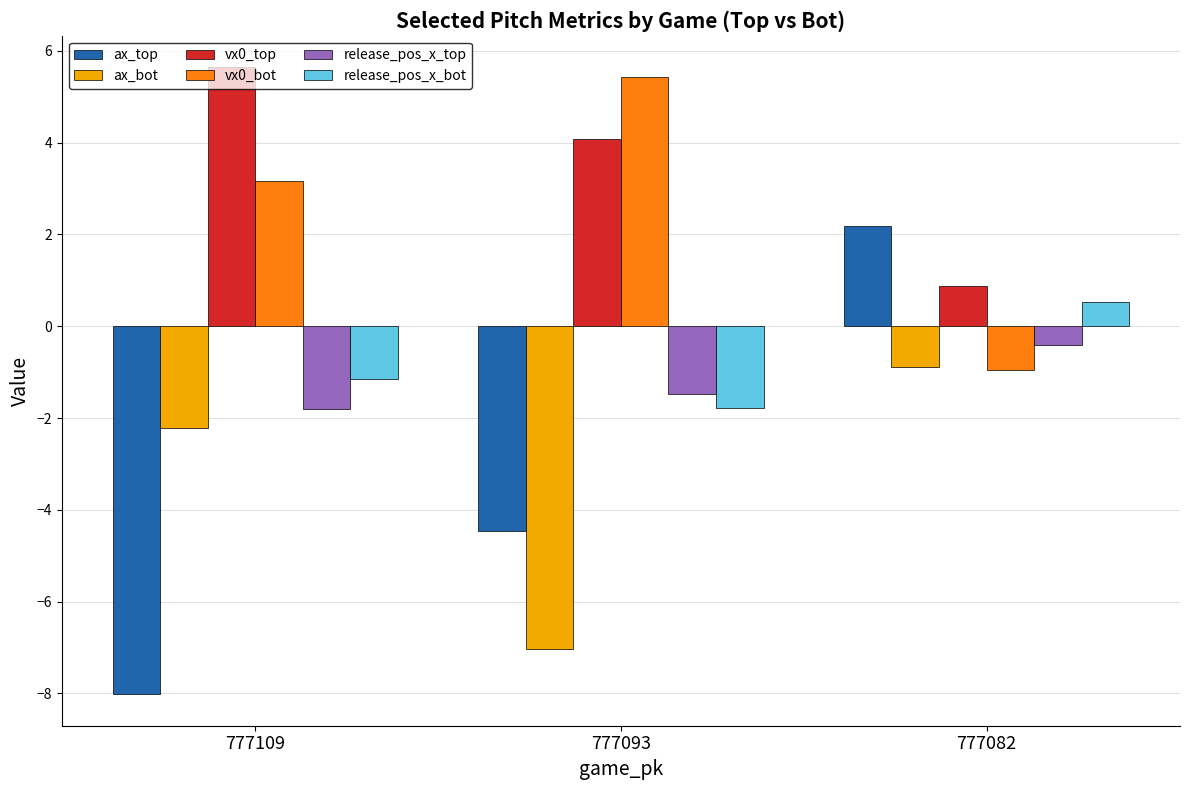

Reading right to left, list all the values displayed in this chart.

ax_top: 777082=2.2	777093=-4.5	777109=-8.0
ax_bot: 777082=-0.9	777093=-7.0	777109=-2.2
vx0_top: 777082=0.9	777093=4.1	777109=5.6
vx0_bot: 777082=-0.9	777093=5.4	777109=3.2
release_pos_x_top: 777082=-0.4	777093=-1.5	777109=-1.8
release_pos_x_bot: 777082=0.5	777093=-1.8	777109=-1.2